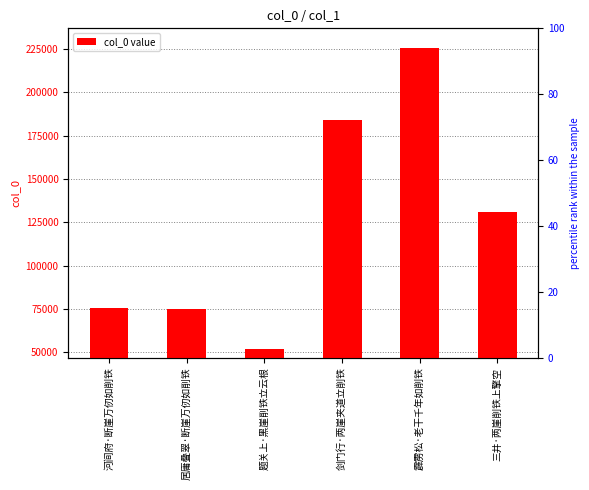

How many data points are above 131241?

2